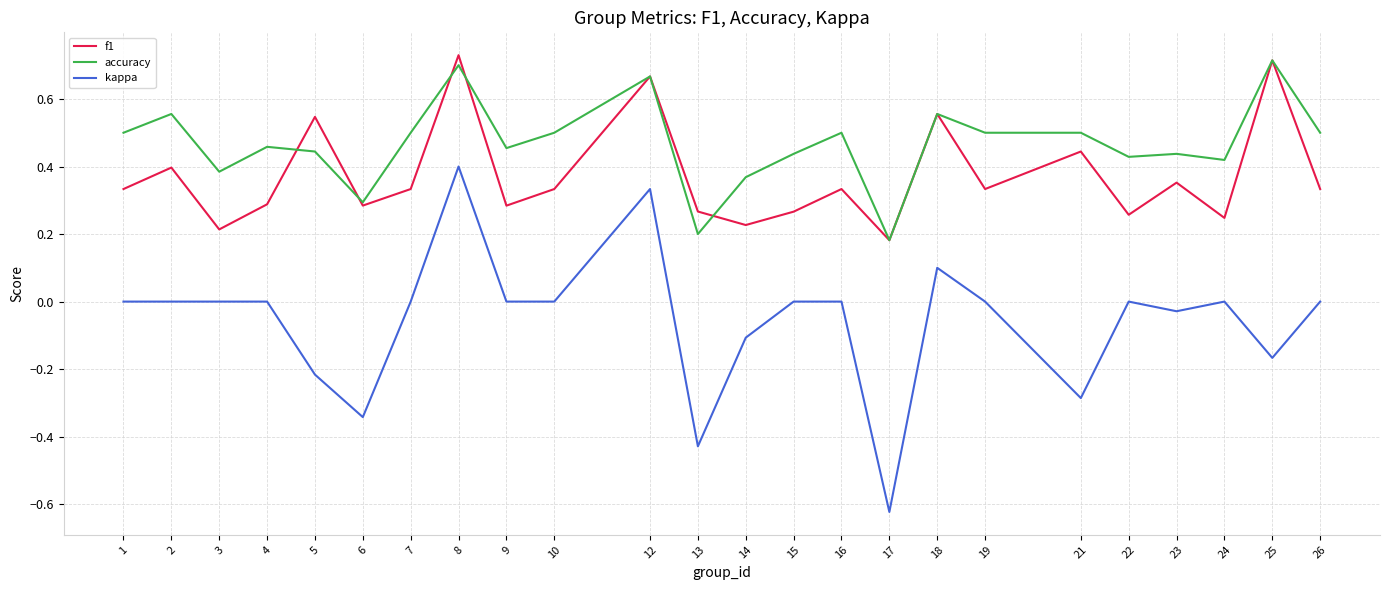

Which category has the highest value in the kappa series?

8